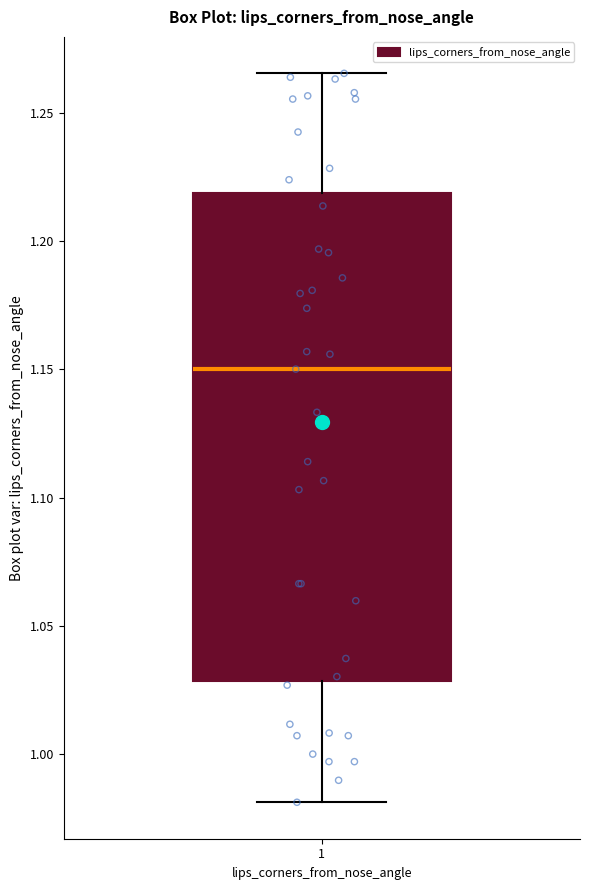

Read this box plot against the y-axis: the position of the median line, the range covered by the box, and the ends of both whiskers. The values are not printed on the chart, so give them approximately, as read against the axis.

median 1.150, box 1.030 to 1.220, whiskers 0.980 to 1.265